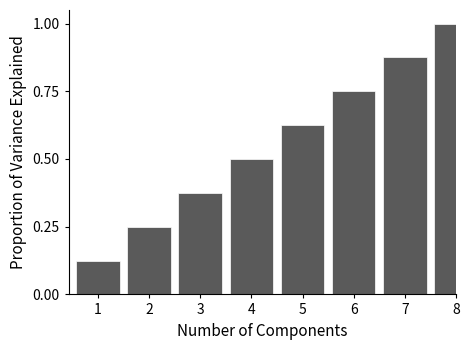

What is the difference between the values at 5 and 1?

0.5